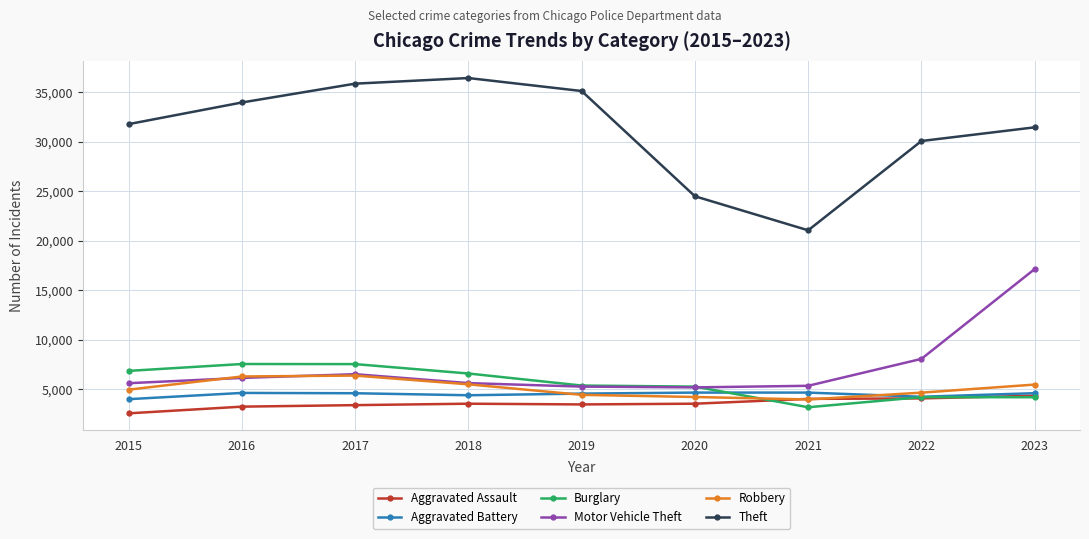

Which series has the largest total across all categories?

Theft